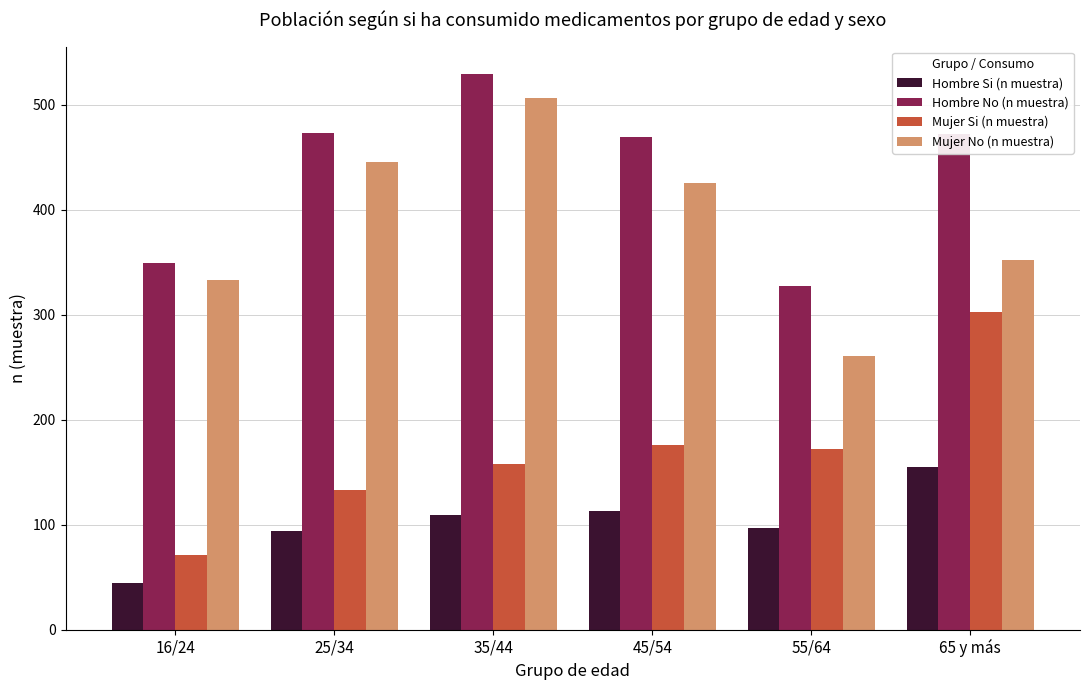

Which series has the largest total across all categories?

Hombre No (n muestra)